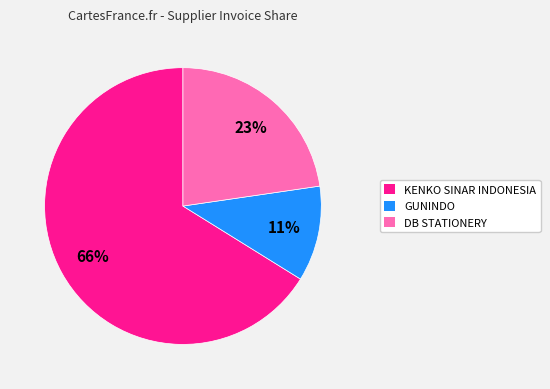

Does any single category account for the majority?

Yes